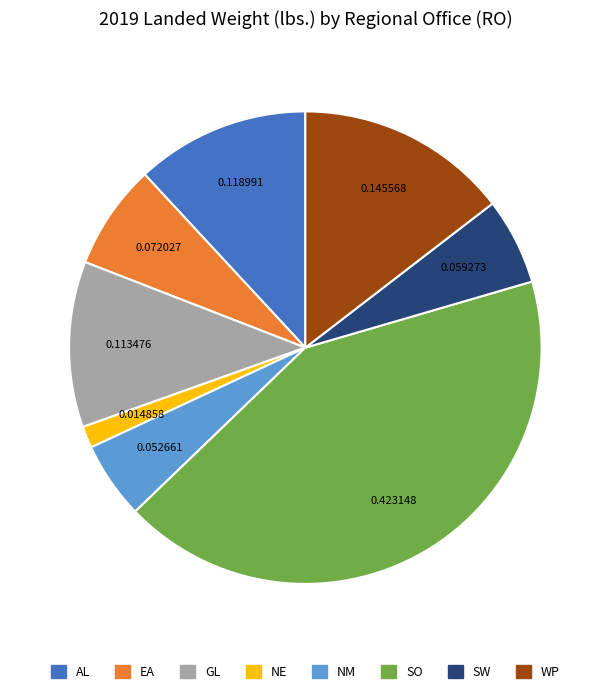

Between EA and SO, which is larger?

SO